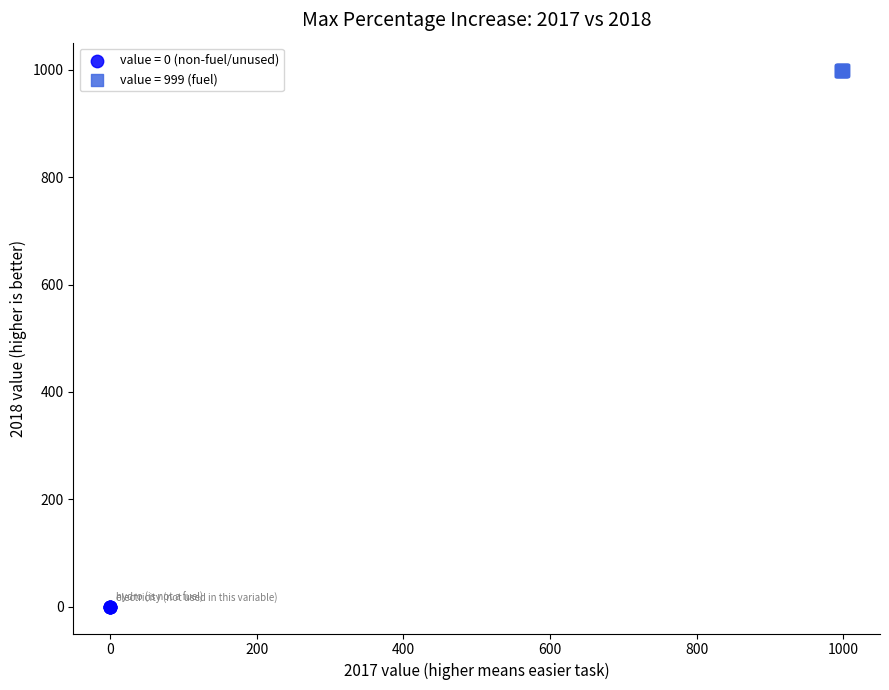

Which series has the widest spread of Y values?

value = 999 (fuel)